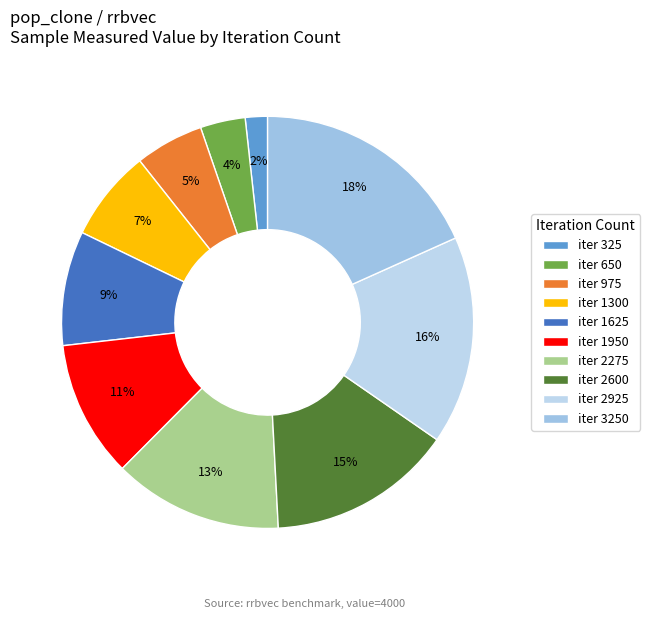

Count the number of slices in the pie.

10